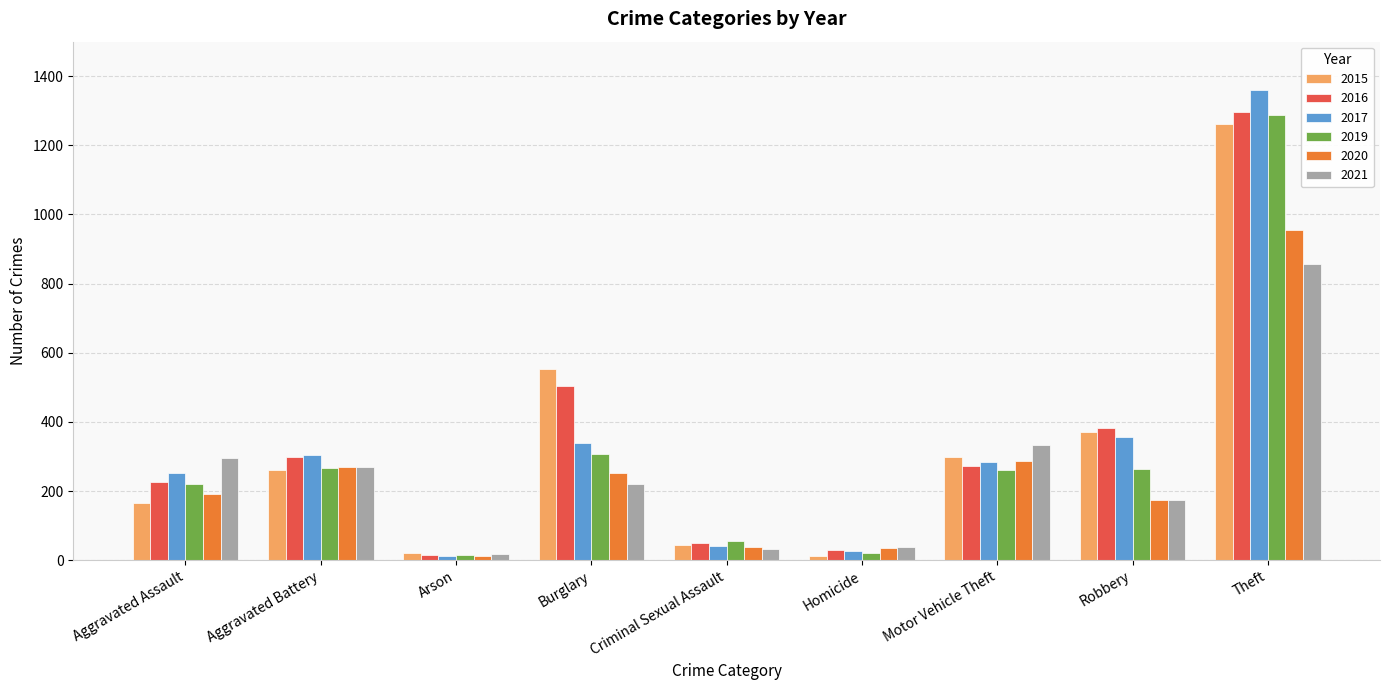

At which label does 2020 reach its minimum?

Arson